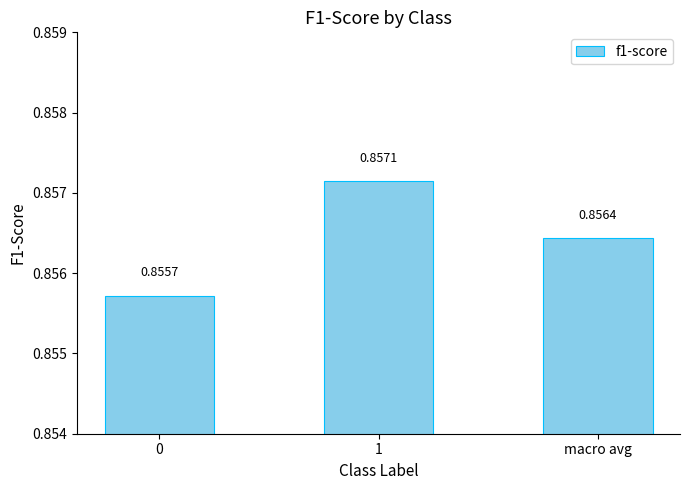

Rank the categories by value from highest to lowest.

1, macro avg, 0